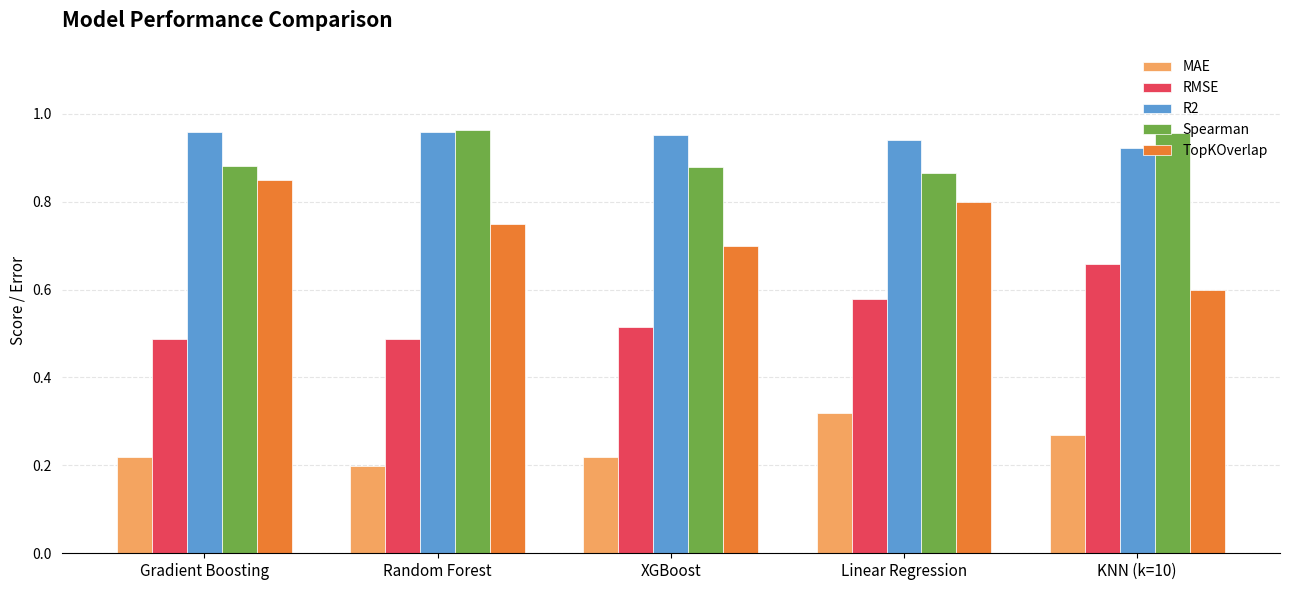

What are all the series names shown in the legend?

MAE, RMSE, R2, Spearman, TopKOverlap